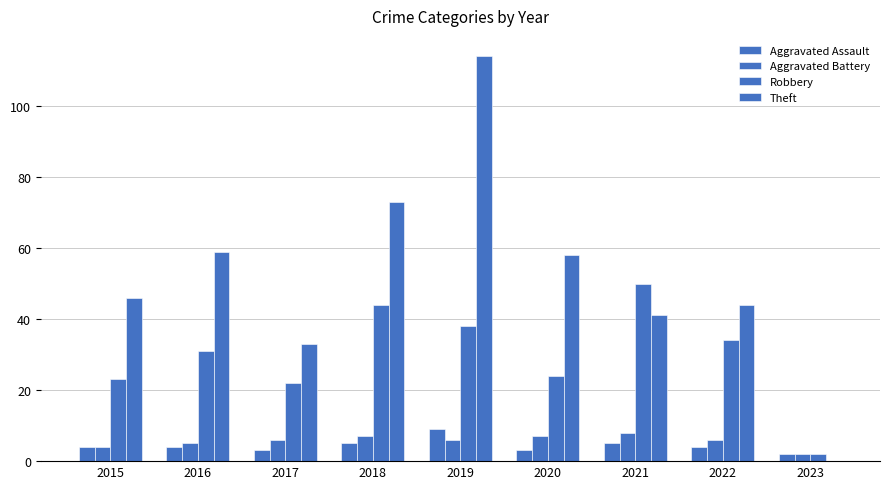

What is the maximum value for Robbery?

50